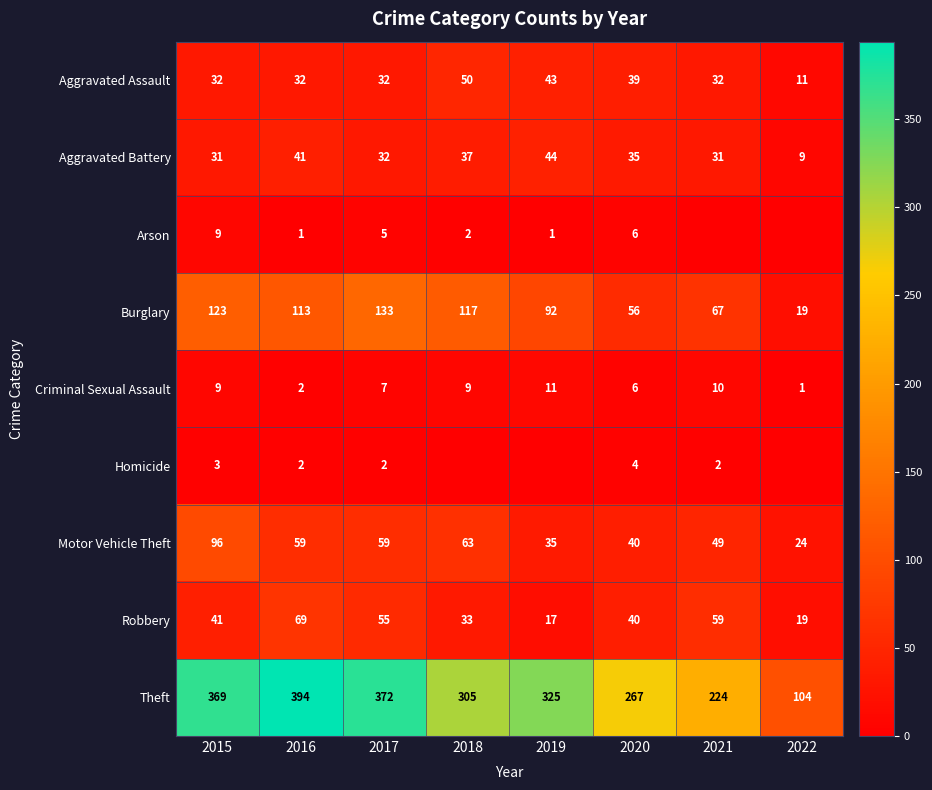

What is the approximate value of Aggravated Battery at 2021, to the nearest 5?

30